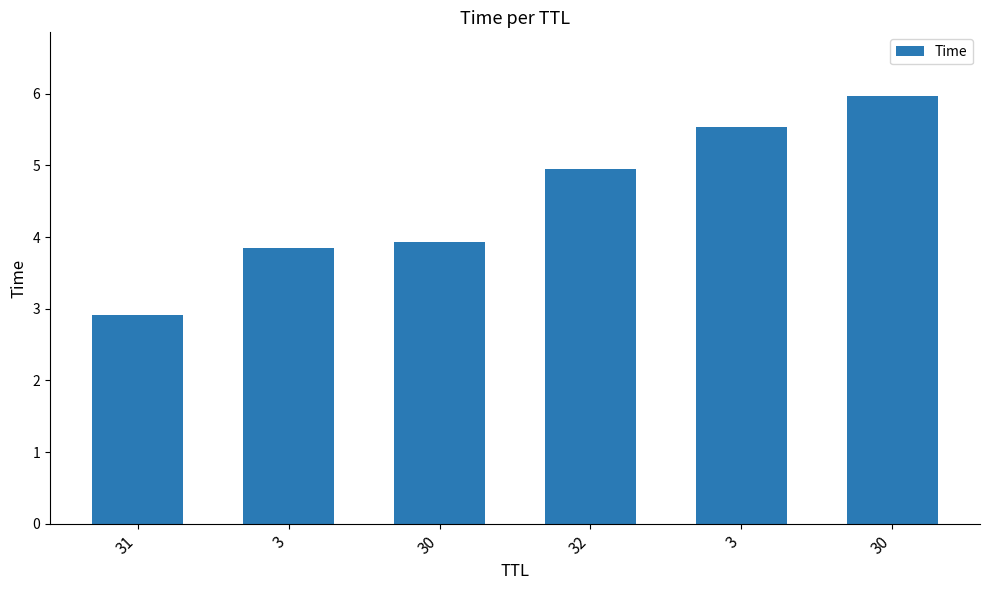

How many values are below 4?

3